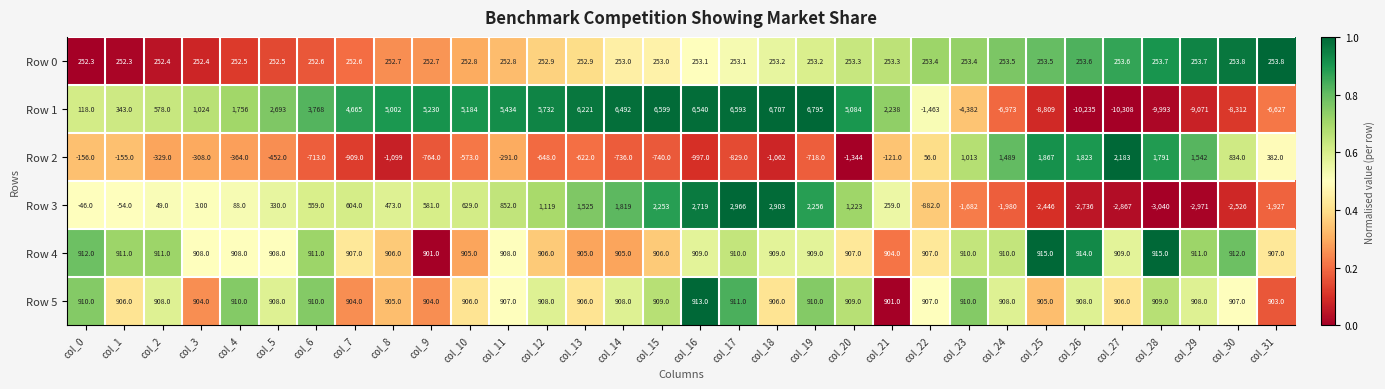

At which category is the sum across all series the highest?

col_17